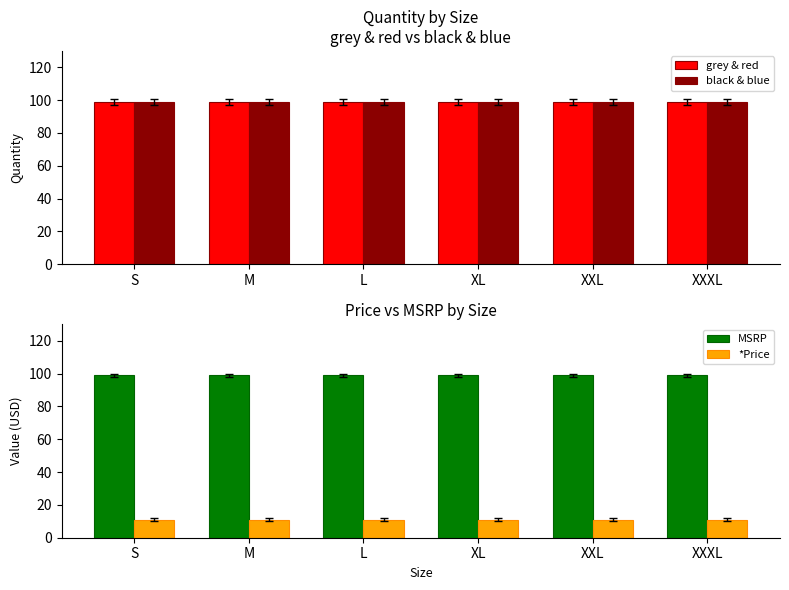

What is the sum of all black & blue values?

594